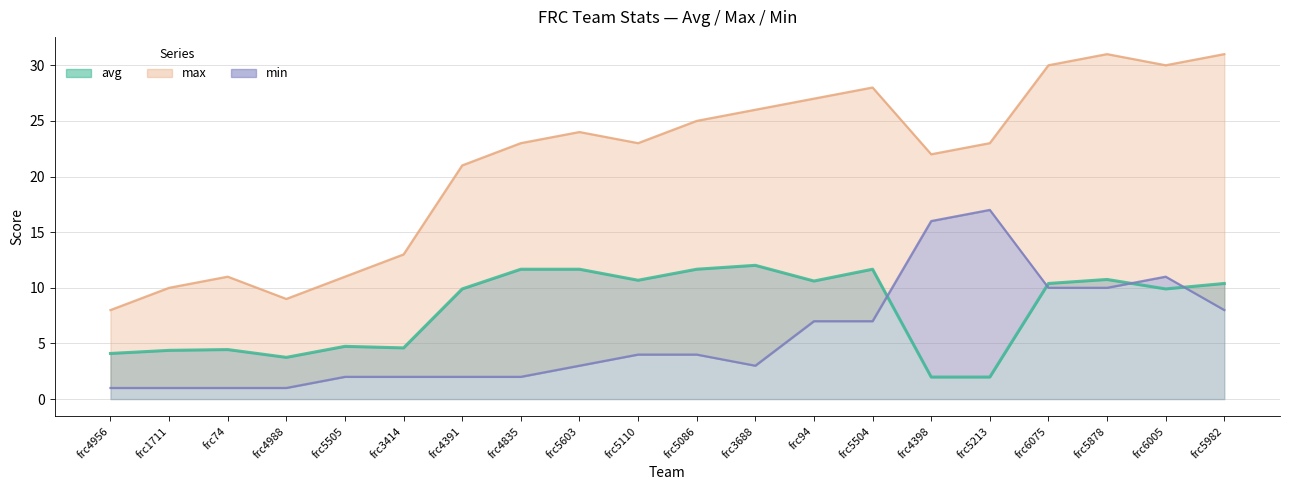

What position from the left is frc4391?

7